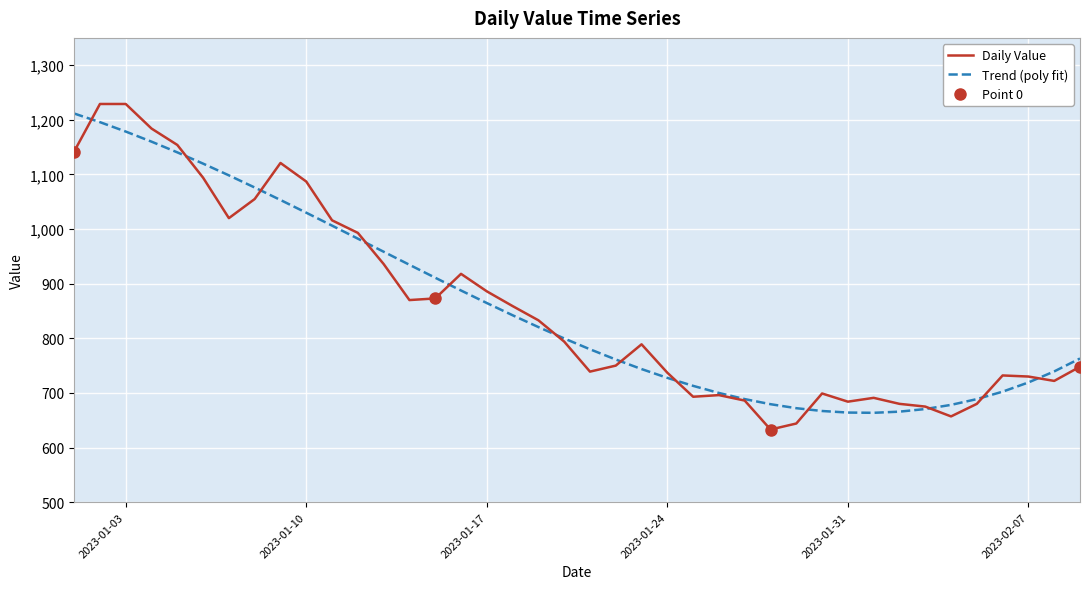

True or false: Trend (poly fit) has more than 2 points higher than both neighbors.

False